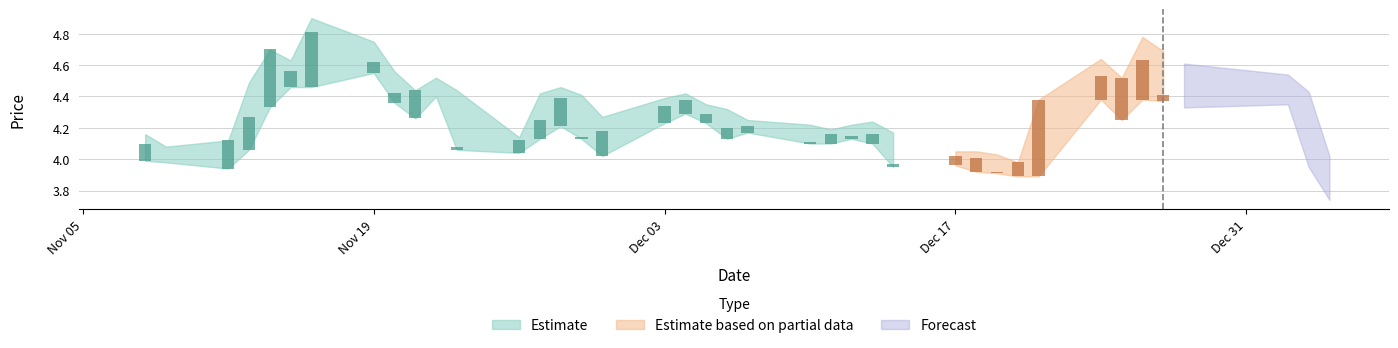

Which label corresponds to the largest value in the chart?

2018-11-16